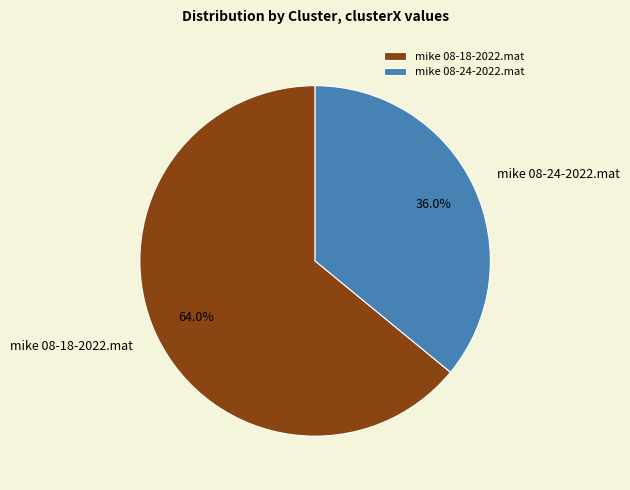

Count the number of slices in the pie.

2